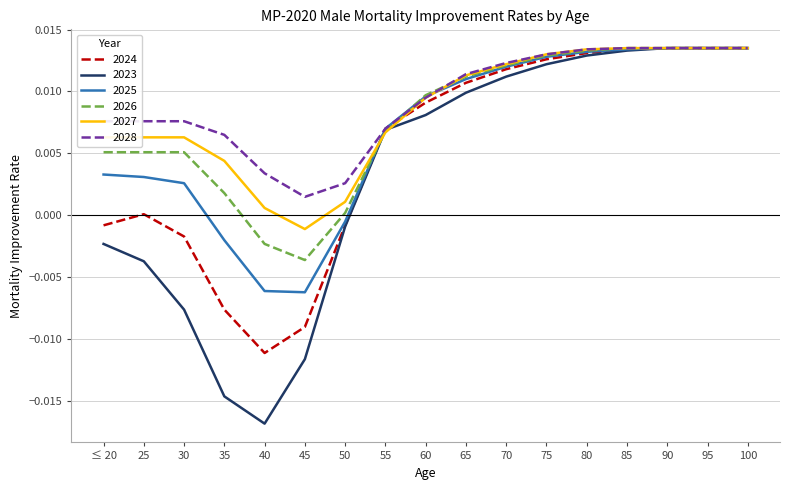

Which series changed the most between 60 and 100?

2023